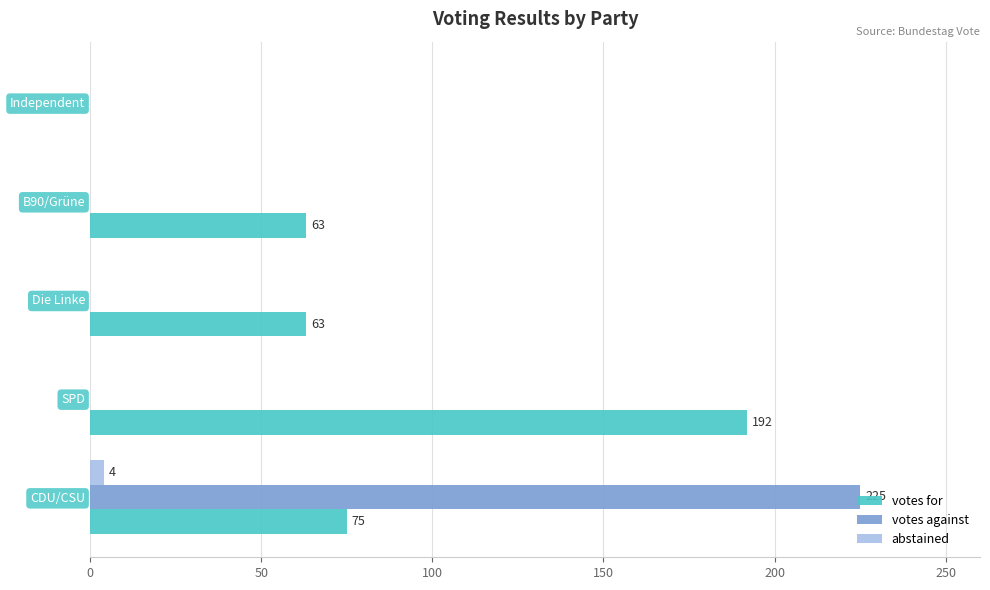

The votes for series shows 89 at B90/Grüne. True or false?

False